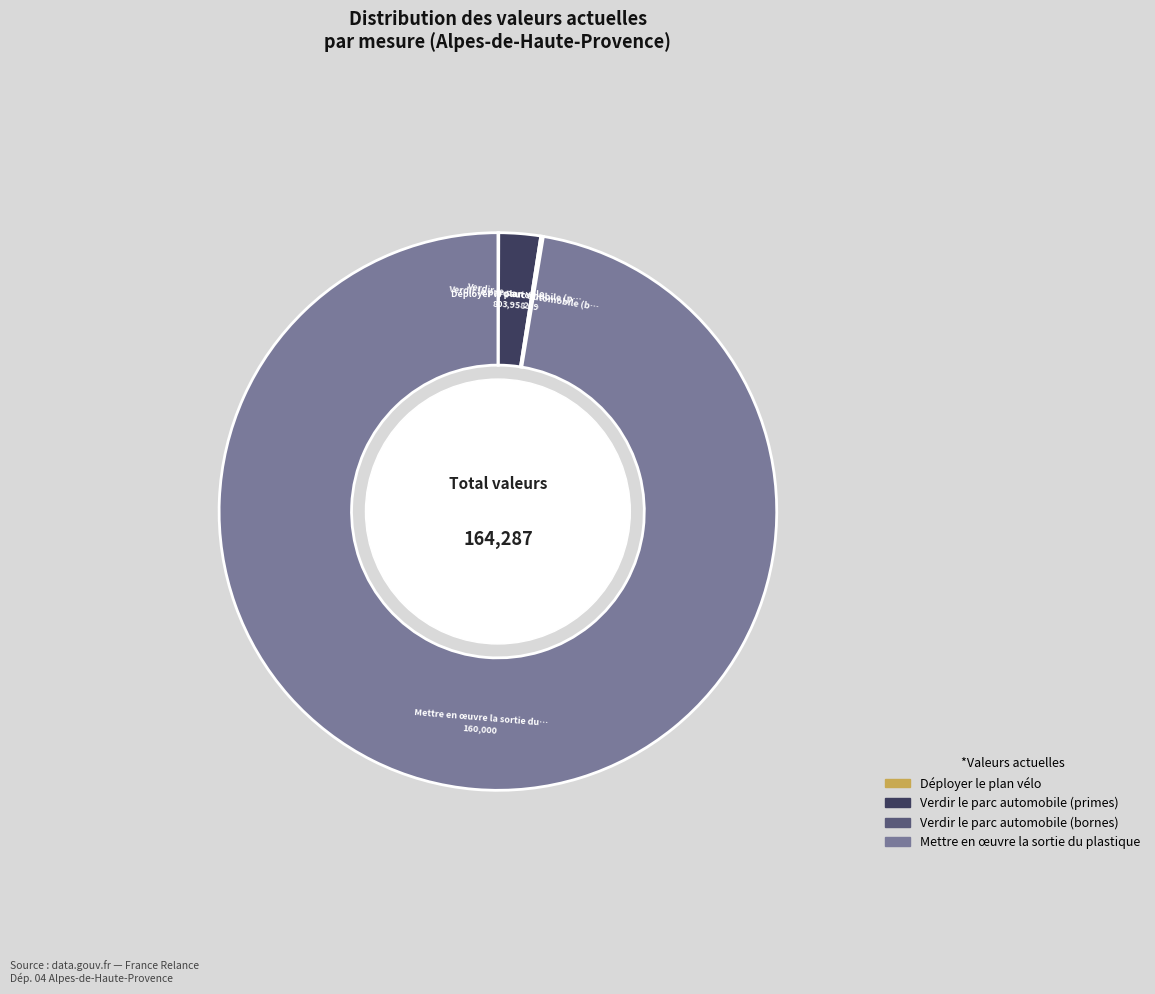

What is the largest slice in the pie chart?

Mettre en œuvre la sortie du plastique